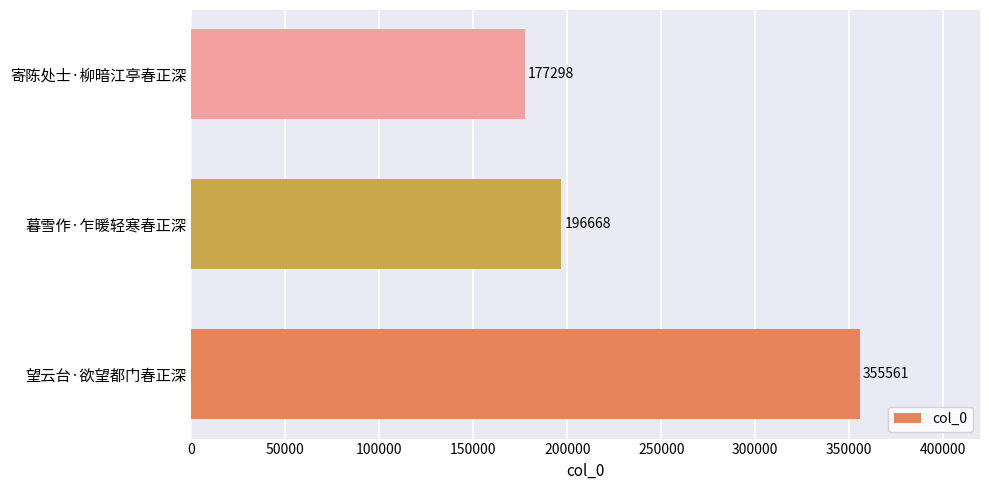

Reading bottom to top, list all the values displayed in this chart.

355561	196668	177298